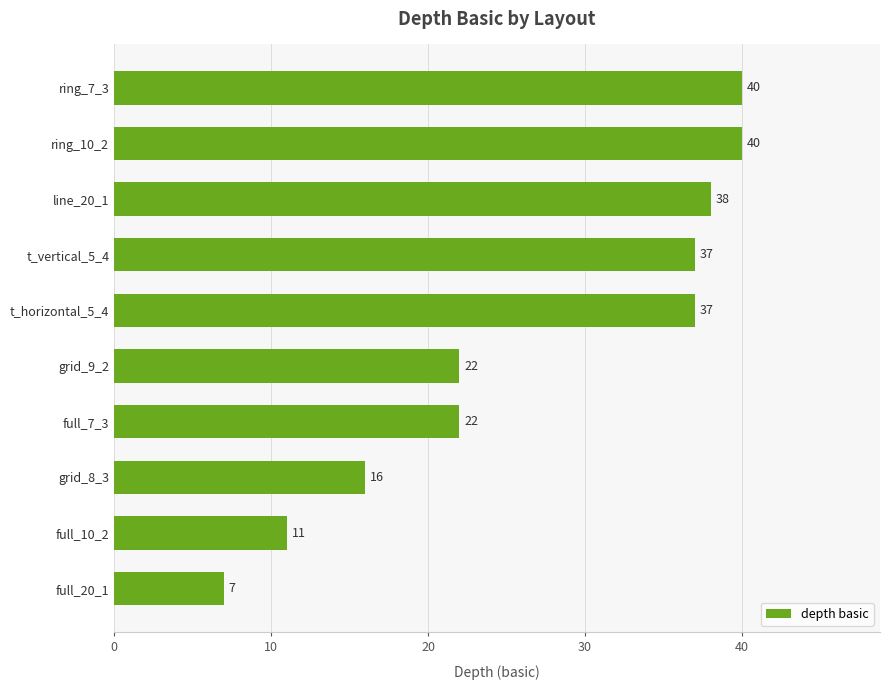

The value at grid_8_3 is 9. True or false?

False